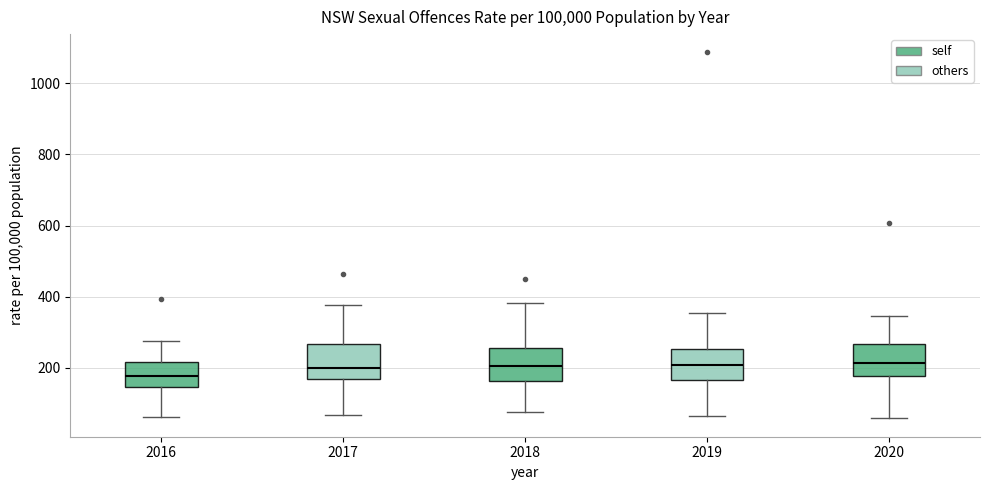

Reading left to right, read every box against the y-axis: the position of its median line, the range the box covers, and the ends of its whiskers. The values are not printed on the chart, so give them approximately, as read against the axis.

2016: median 180, box 140 to 220, whiskers 60 to 280
2017: median 200, box 160 to 260, whiskers 60 to 380
2018: median 200, box 160 to 260, whiskers 80 to 380
2019: median 200, box 160 to 260, whiskers 60 to 360
2020: median 220, box 180 to 260, whiskers 60 to 340